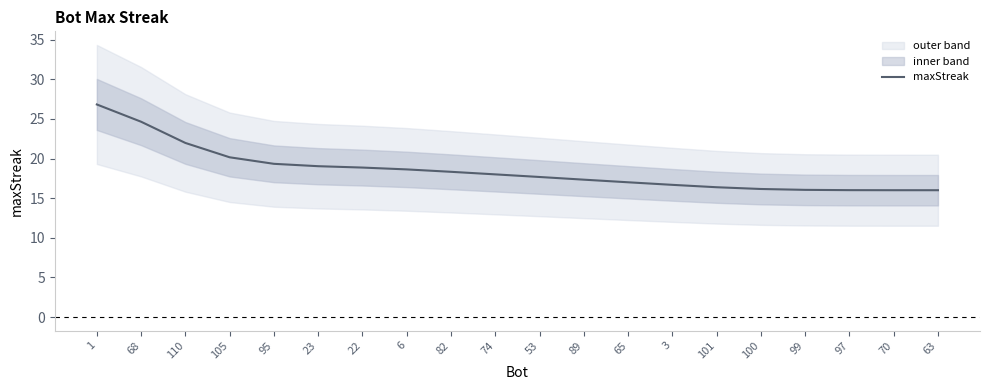

What is the difference between the second highest and minimum values?

8.6